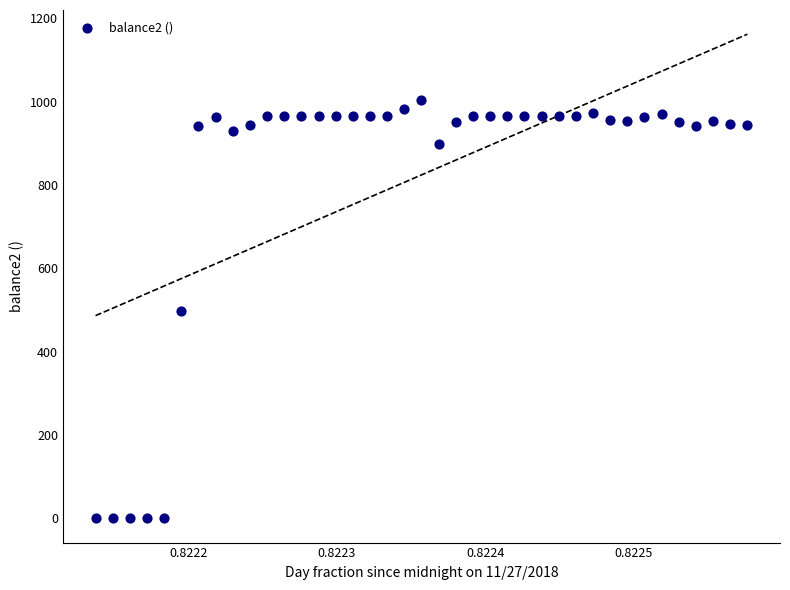

What is the range of Y values (max minus min)?

1003.7